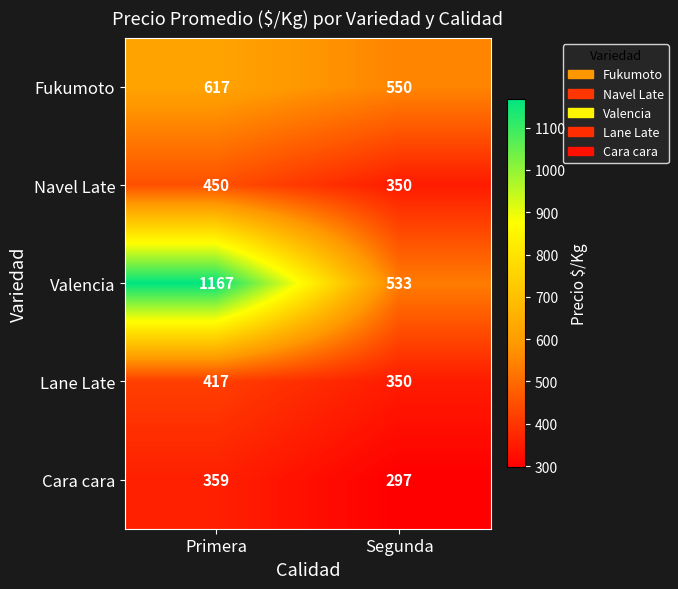

Between Primera and Segunda, which series saw the biggest shift?

Valencia